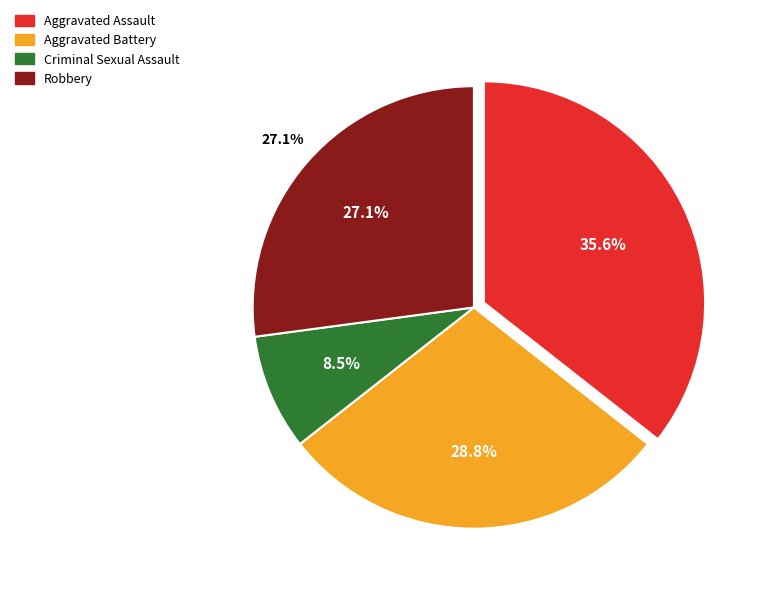

To the nearest percent, what percentage of the pie is Aggravated Battery?

29%